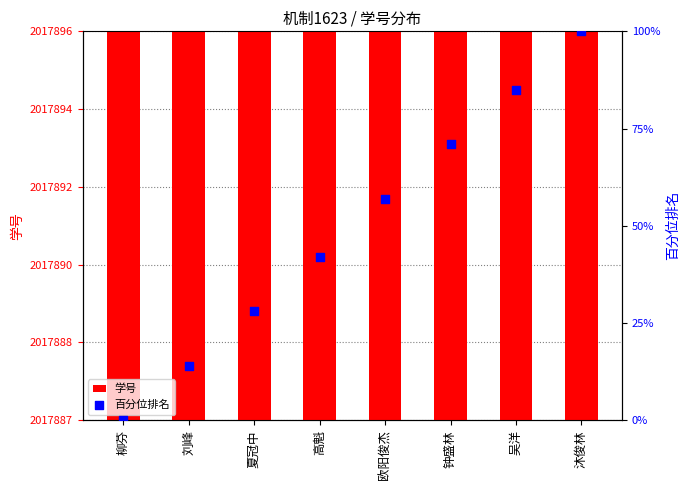

At which category is the sum across all series the highest?

沐俊林